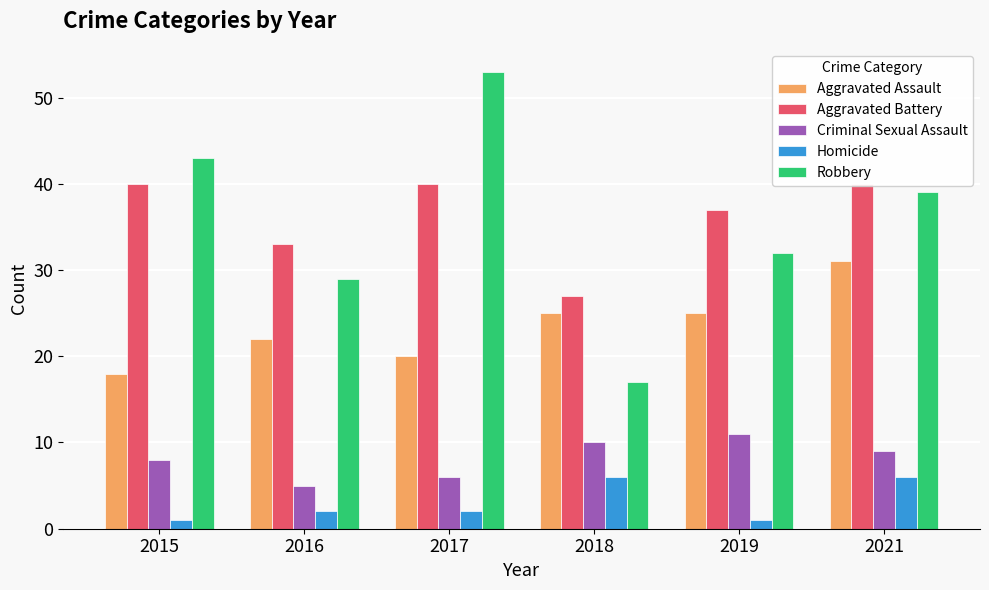

Reading left to right, transcribe all the data shown in this chart.

Aggravated Assault: 2015=18	2016=22	2017=20	2018=25	2019=25	2021=31
Aggravated Battery: 2015=40	2016=33	2017=40	2018=27	2019=37	2021=40
Criminal Sexual Assault: 2015=8	2016=5	2017=6	2018=10	2019=11	2021=9
Homicide: 2015=1	2016=2	2017=2	2018=6	2019=1	2021=6
Robbery: 2015=43	2016=29	2017=53	2018=17	2019=32	2021=39